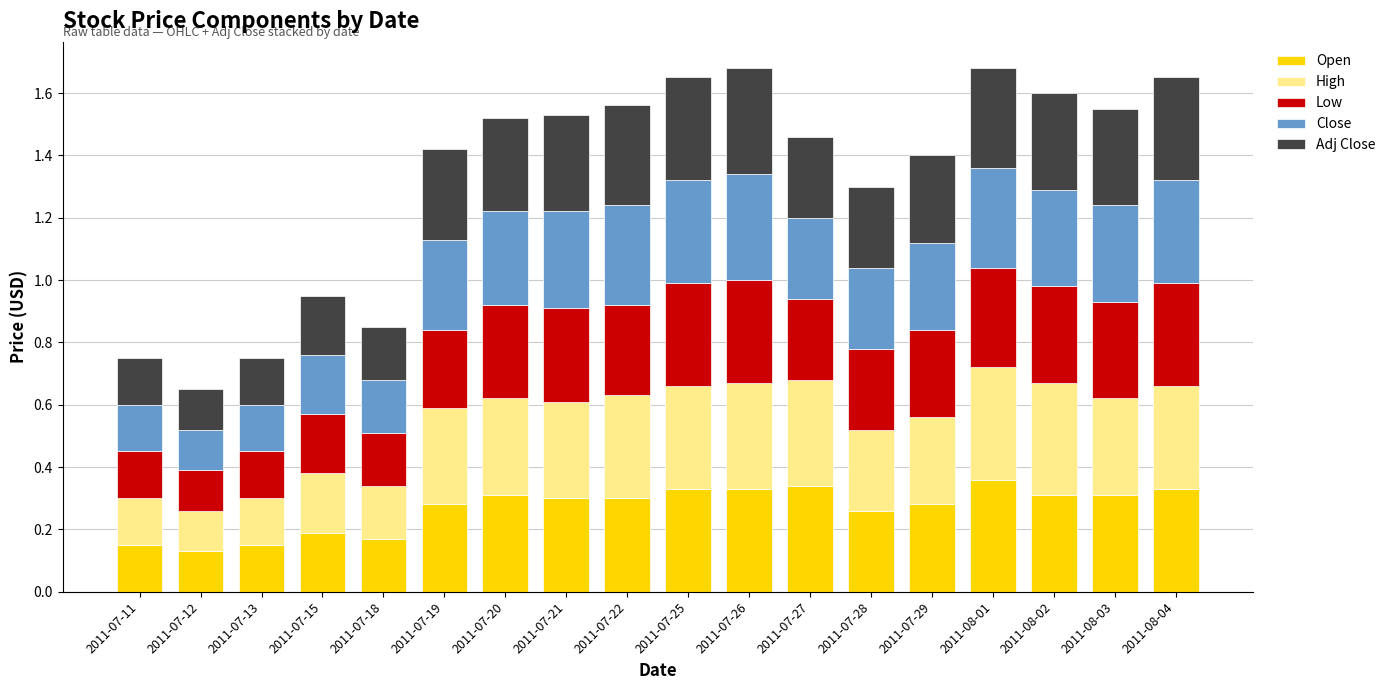

What is the total value across all series at 2011-07-20?

1.5